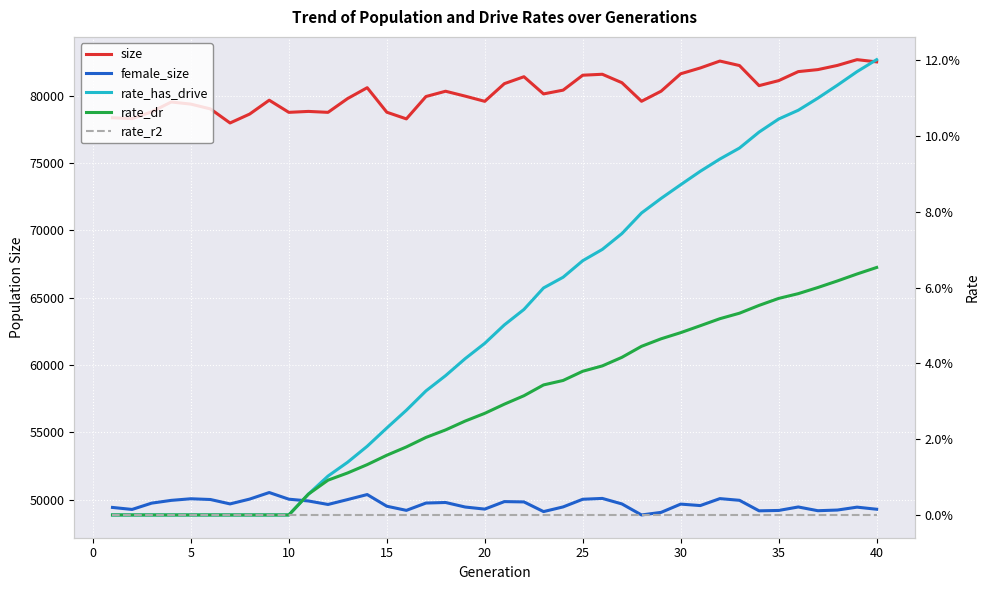

True or false: rate_r2 has more than 2 interior local peaks.

False